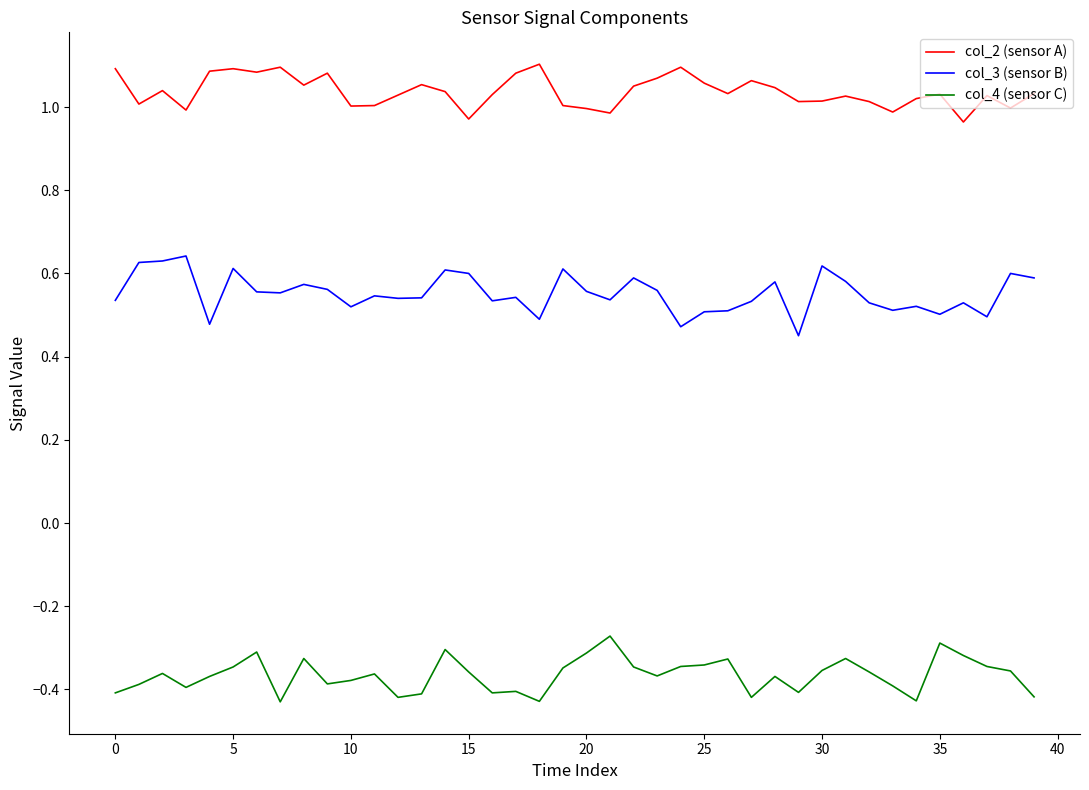

True or false: col_3 (sensor B) and col_4 (sensor C) intersect in this chart.

False